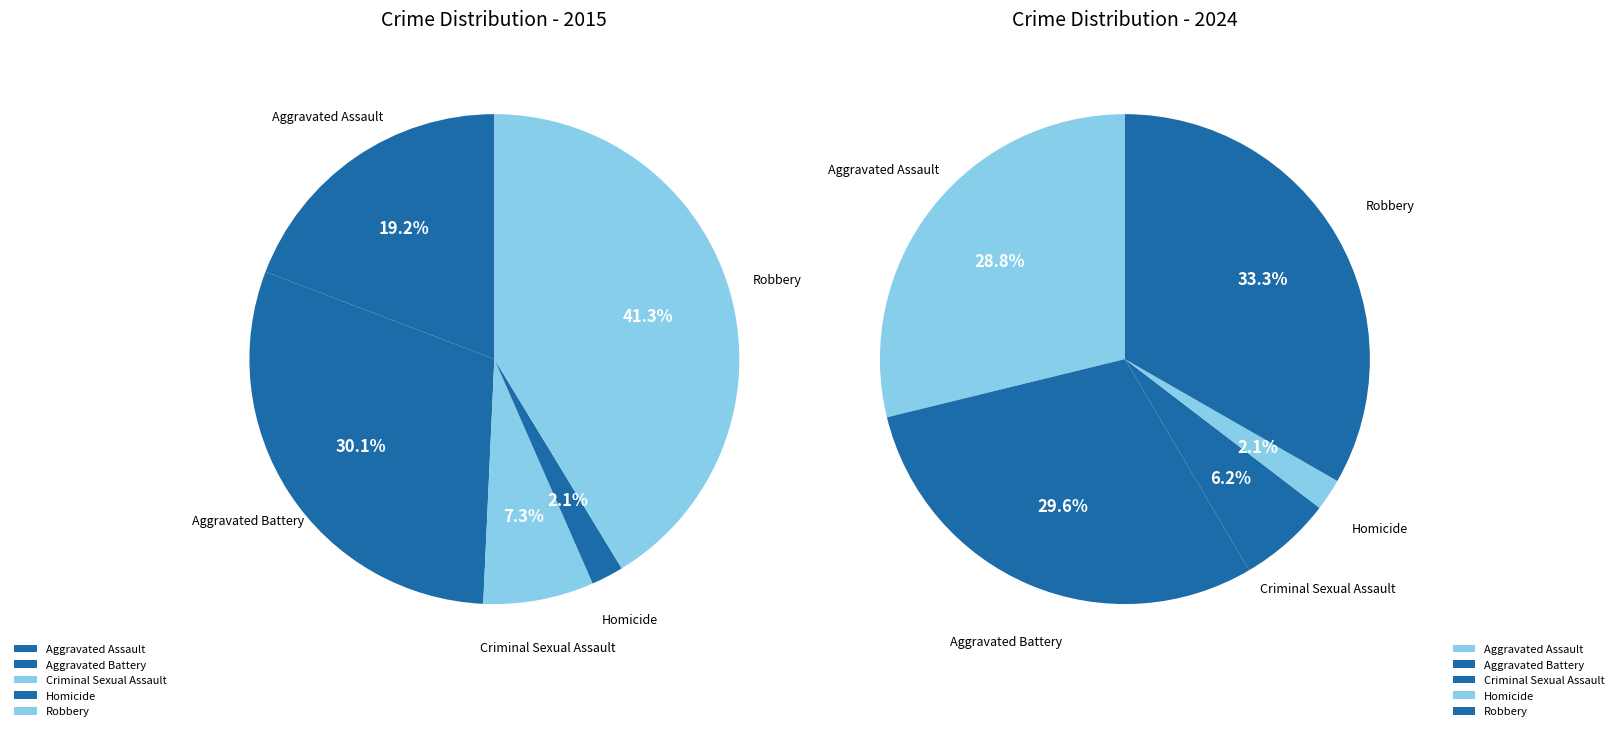

True or false: Aggravated Assault accounts for 19% of the total.

True